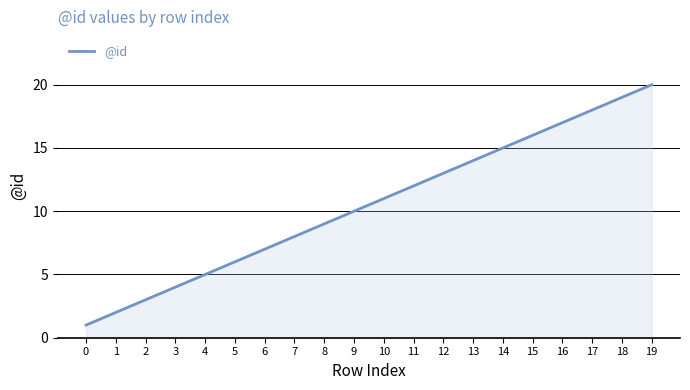

How many lines are shown in the chart?

1